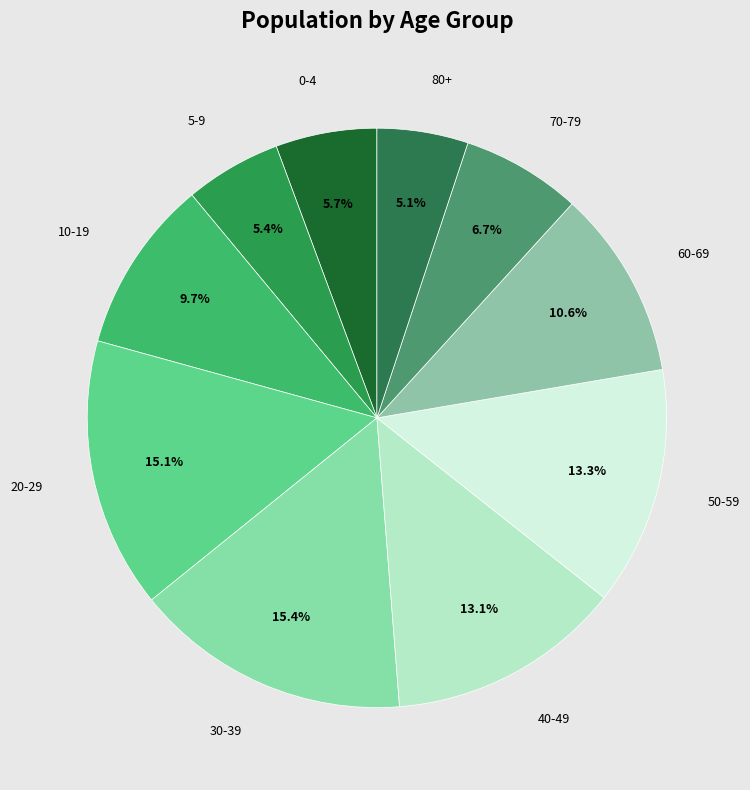

Which category has the smallest portion of the pie?

80+